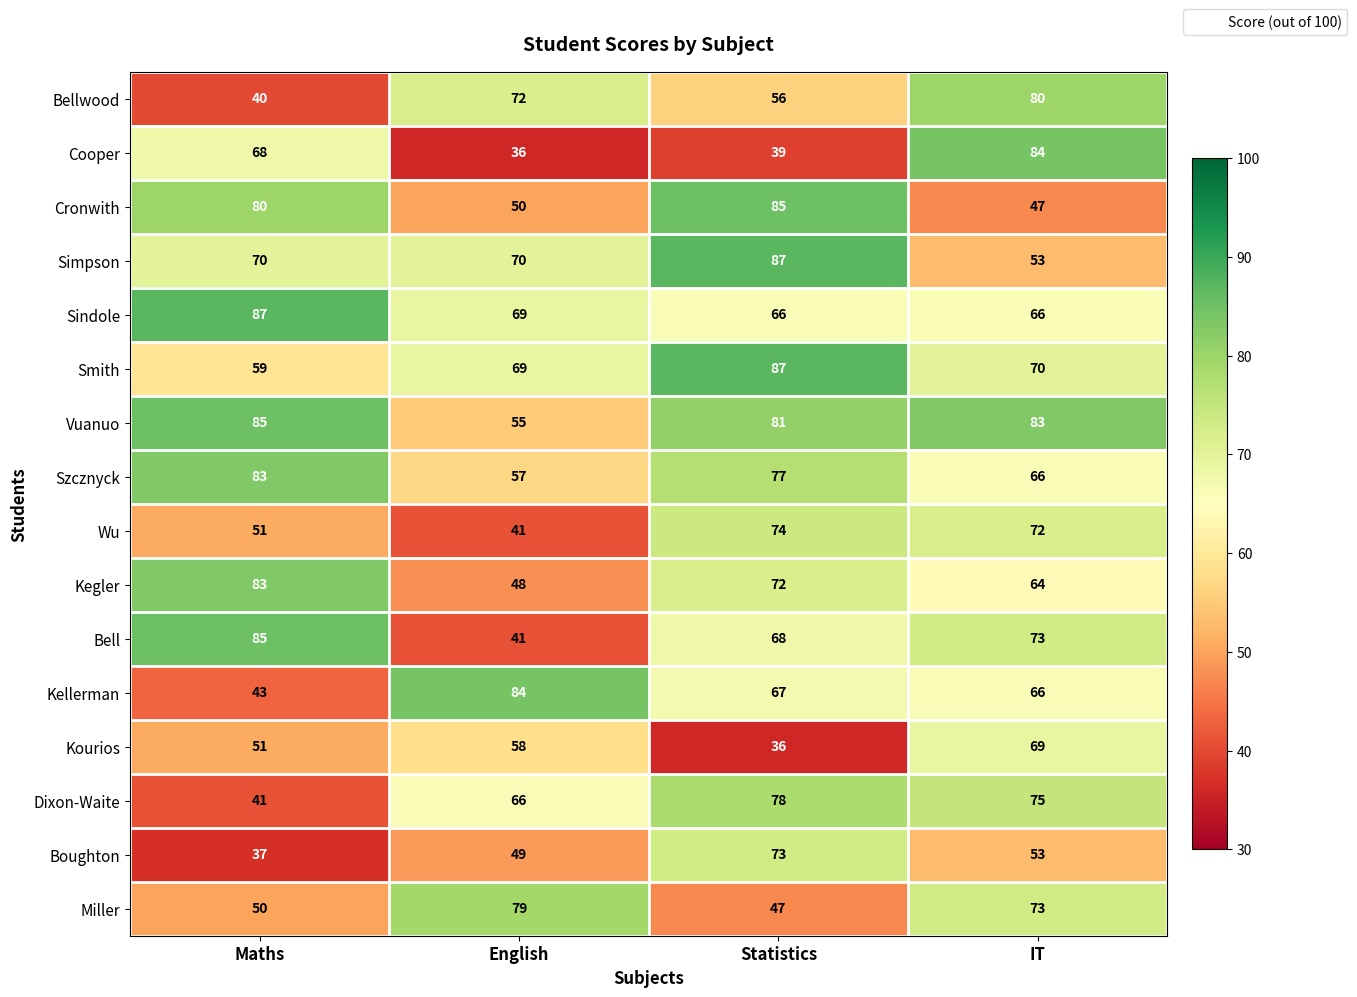

What is the highest value of the Szcznyck series?

83